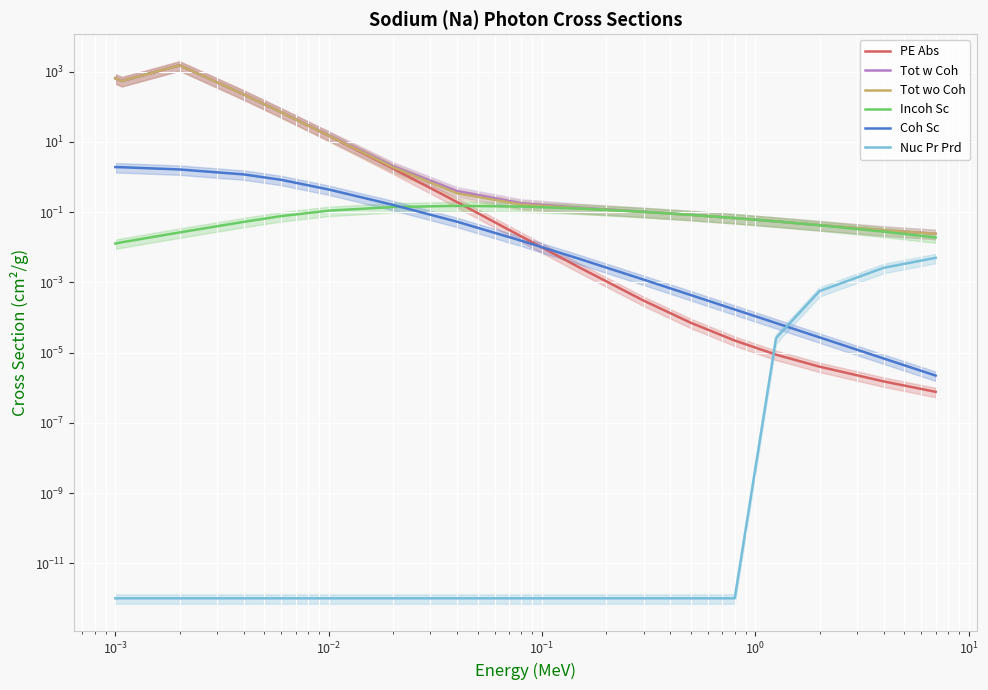

Which series has the widest spread of values?

Tot w Coh